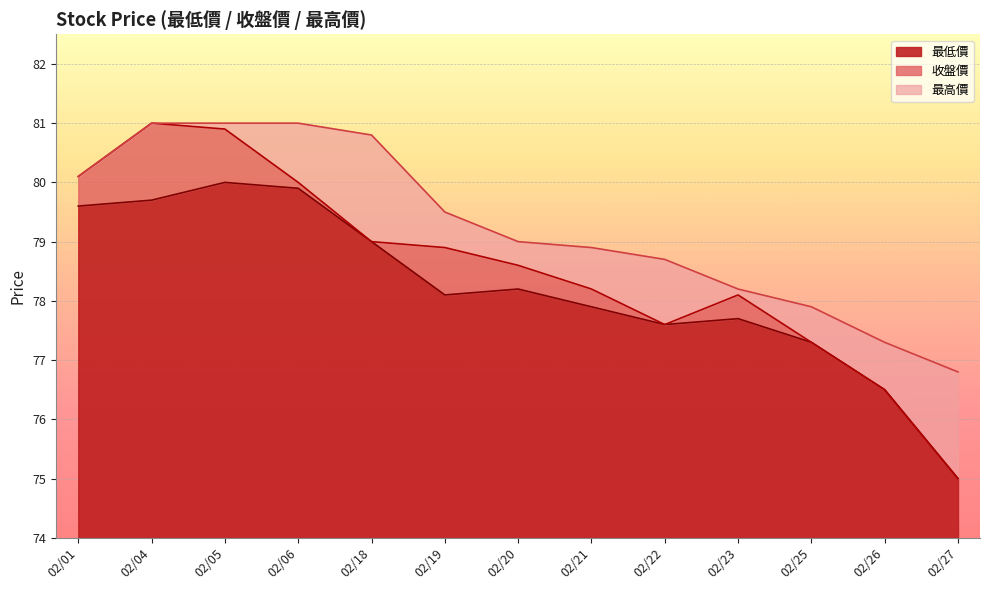

What are all the series names shown in the legend?

最低價, 收盤價, 最高價